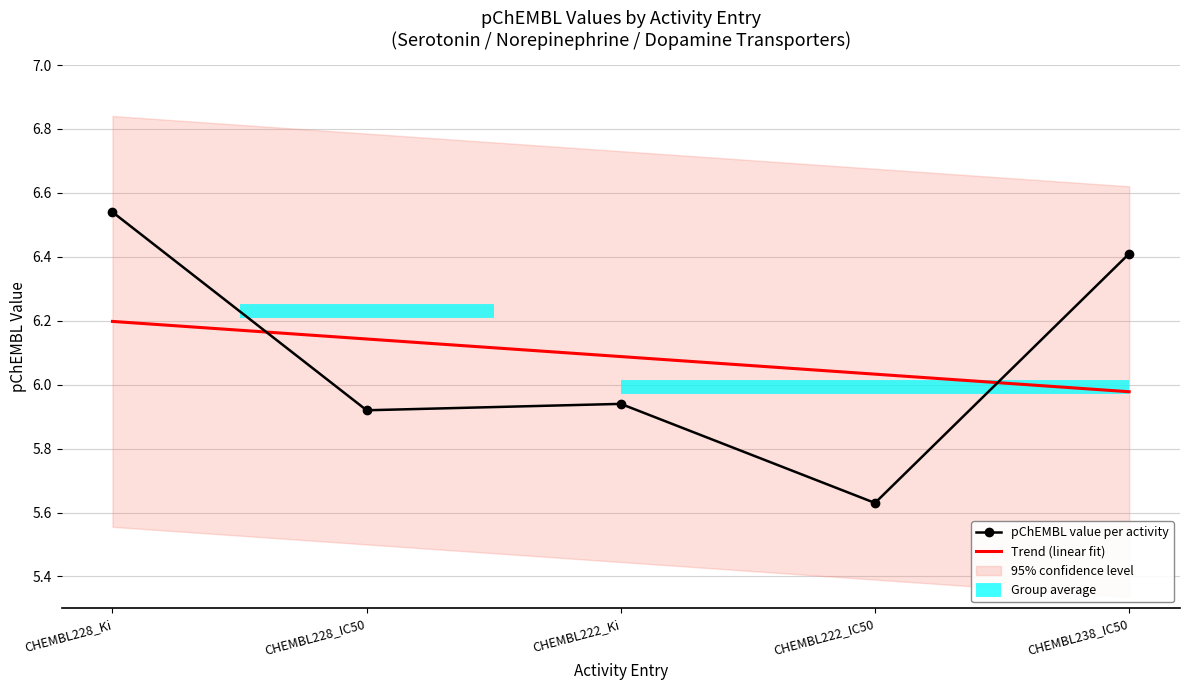

What is the greatest value displayed?

6.5